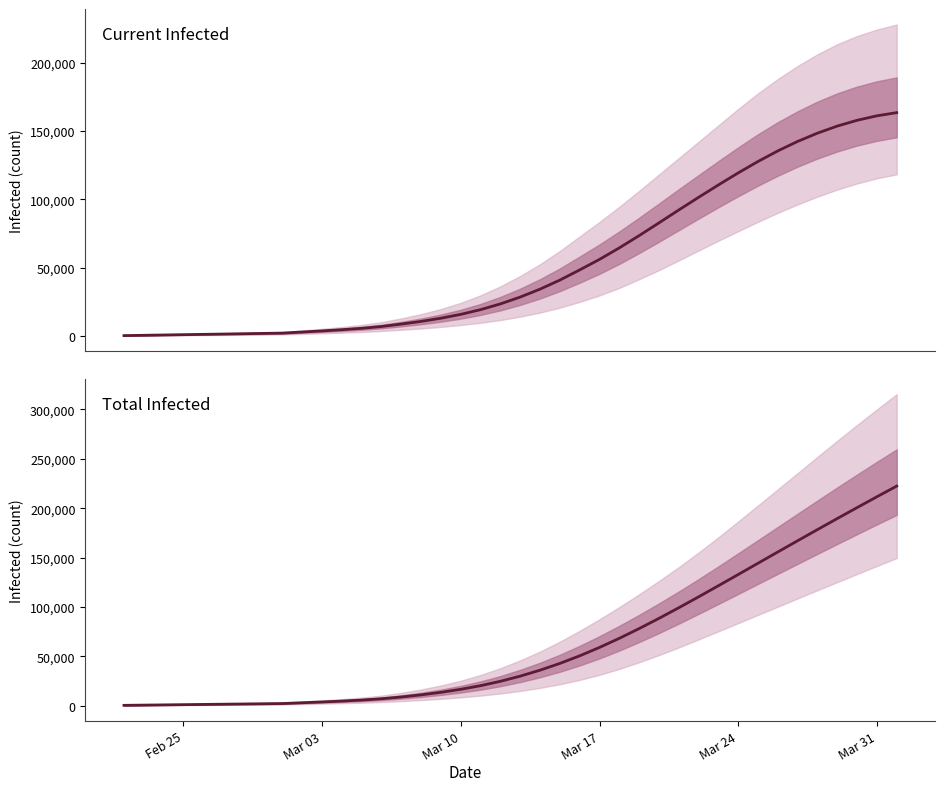

How many values in the Total Infected series exceed 29819?

19